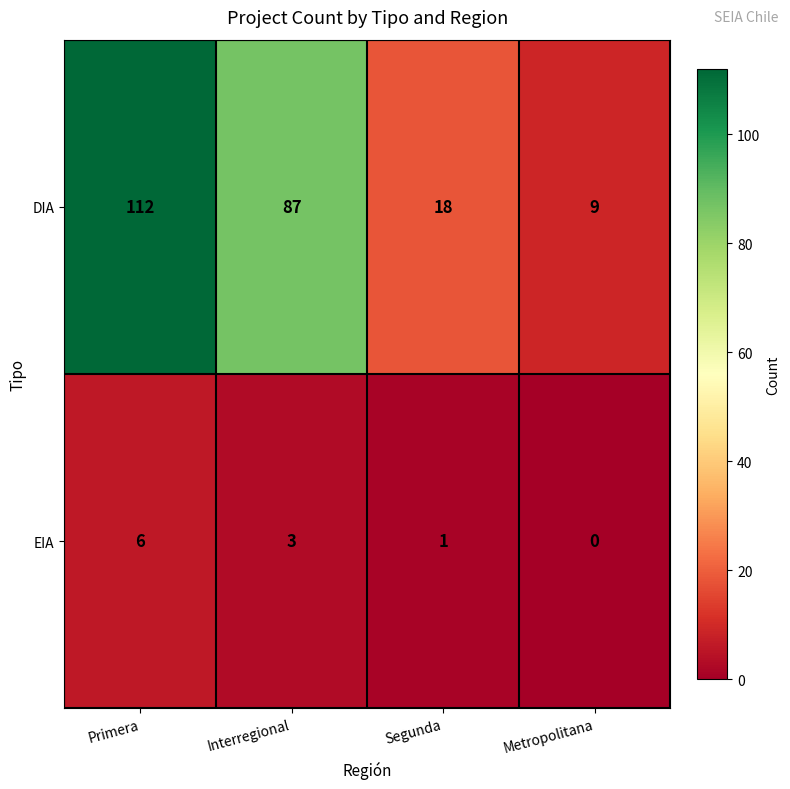

Rank the series by their average value, from lowest to highest.

EIA, DIA